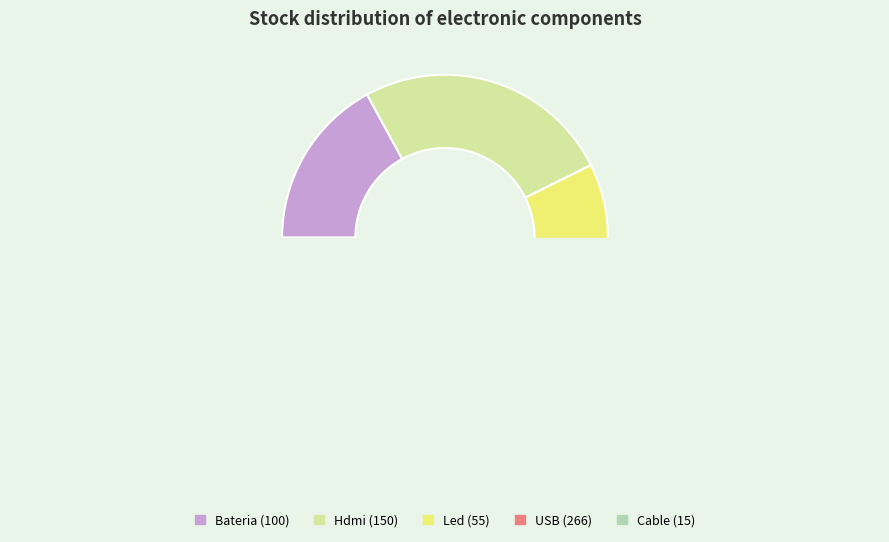

Is the sum of USB and Hdmi greater than half?

Yes